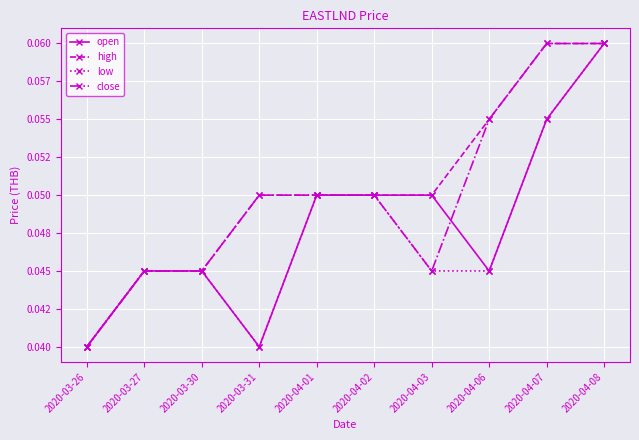

At how many categories does at least one series exceed 0?

10